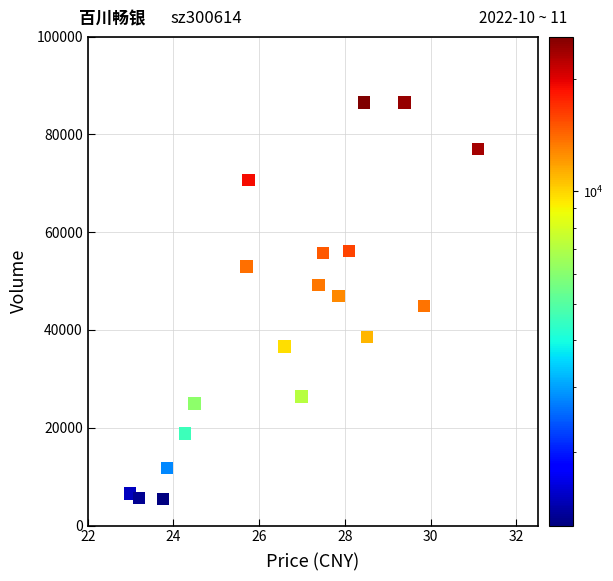

What is the range of Y values (max minus min)?

81112